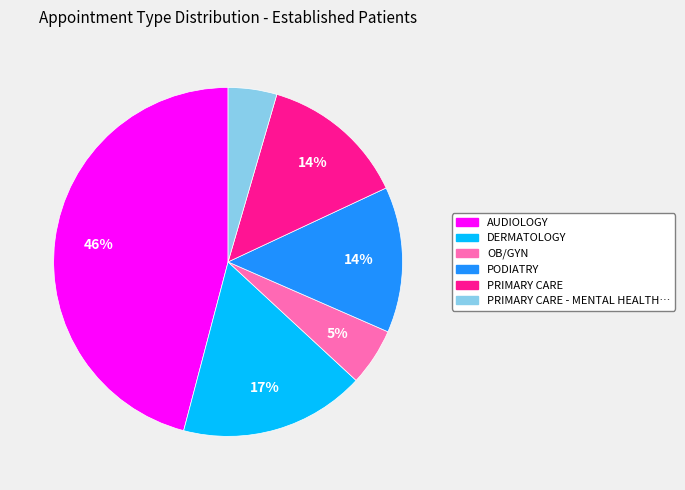

To the nearest percent, what is the difference between the largest and smallest slice percentages?

41%